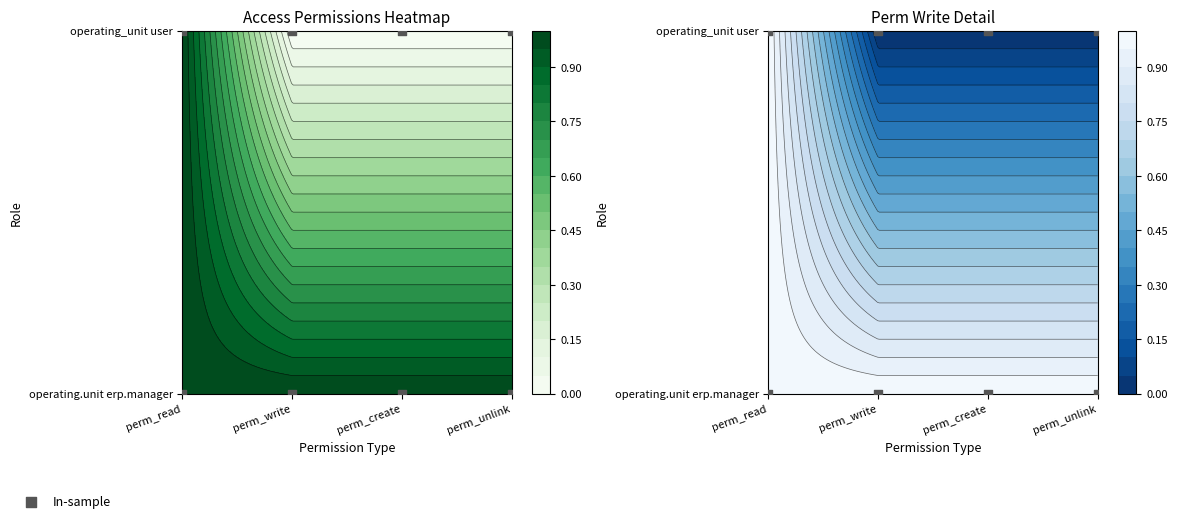

What is the sum of the access_account_operating_unit_erp_manag… values at perm_unlink and perm_read?

2